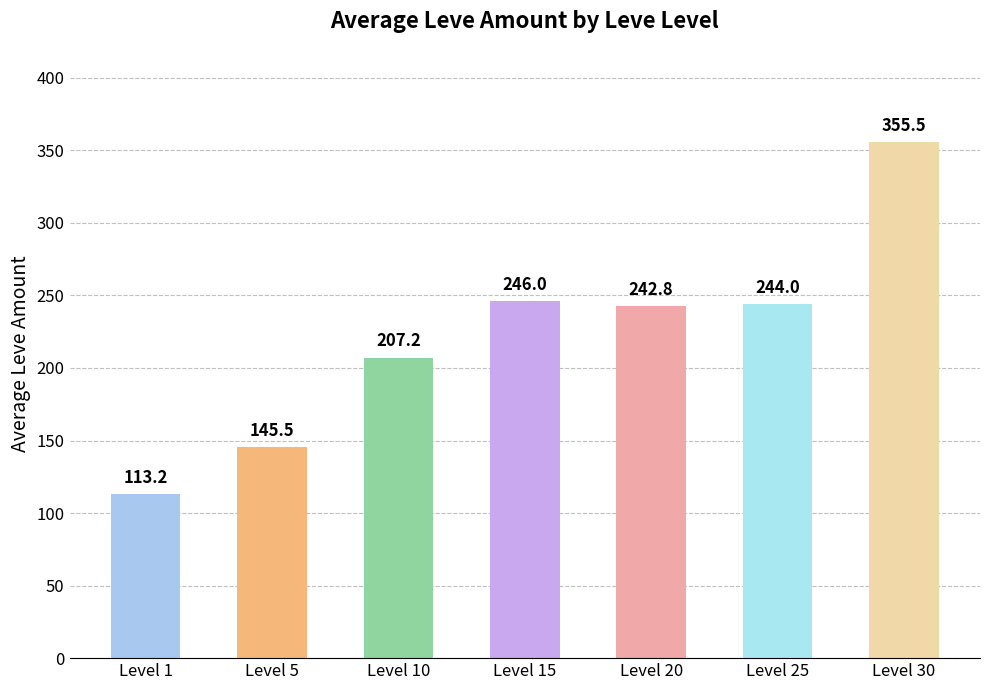

Rank the categories by value from lowest to highest.

Level 1, Level 5, Level 10, Level 20, Level 25, Level 15, Level 30